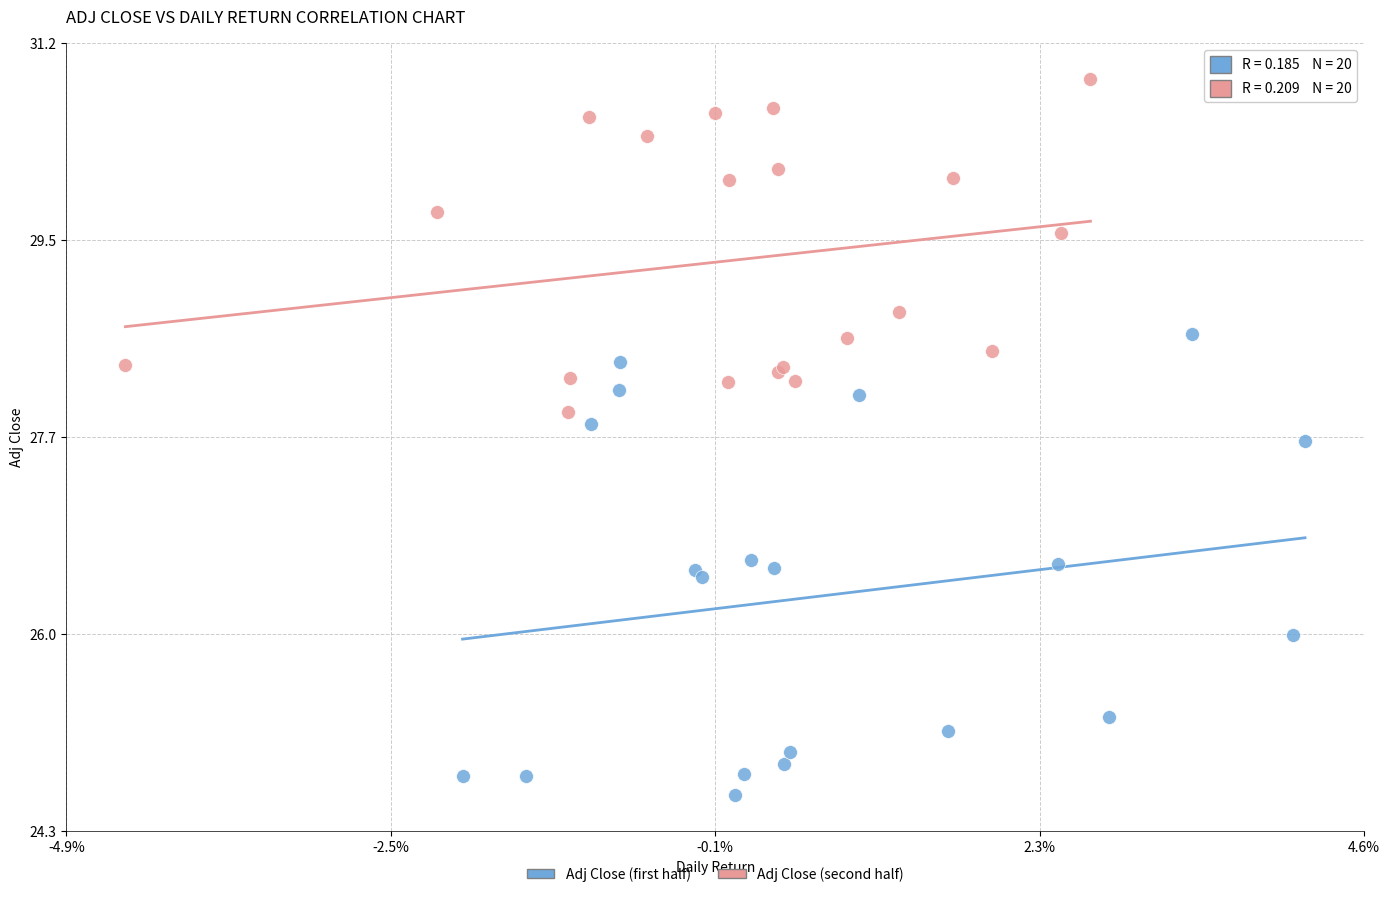

Which series contains the highest Y value?

Adj Close (second half)